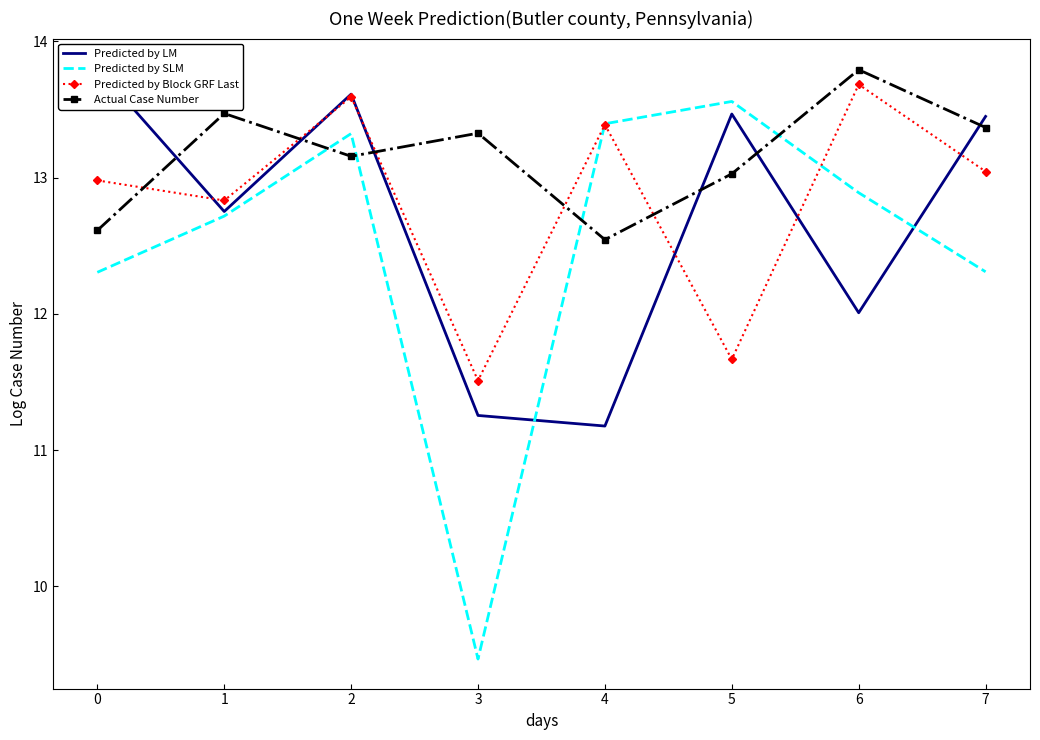

How many data points does each series have?

8